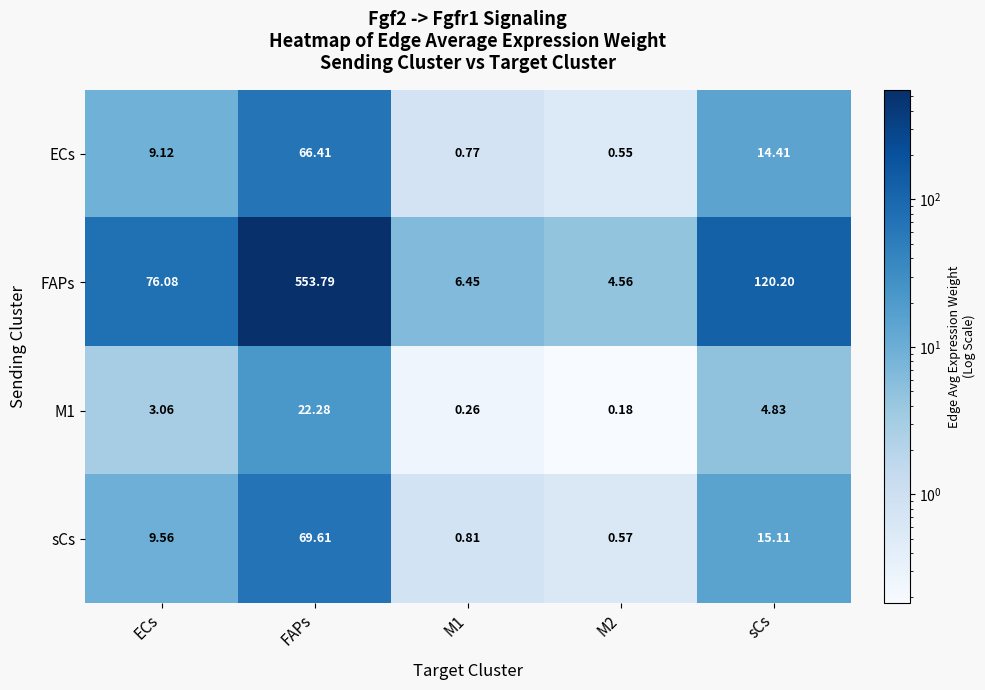

How many distinct data groups are displayed?

4